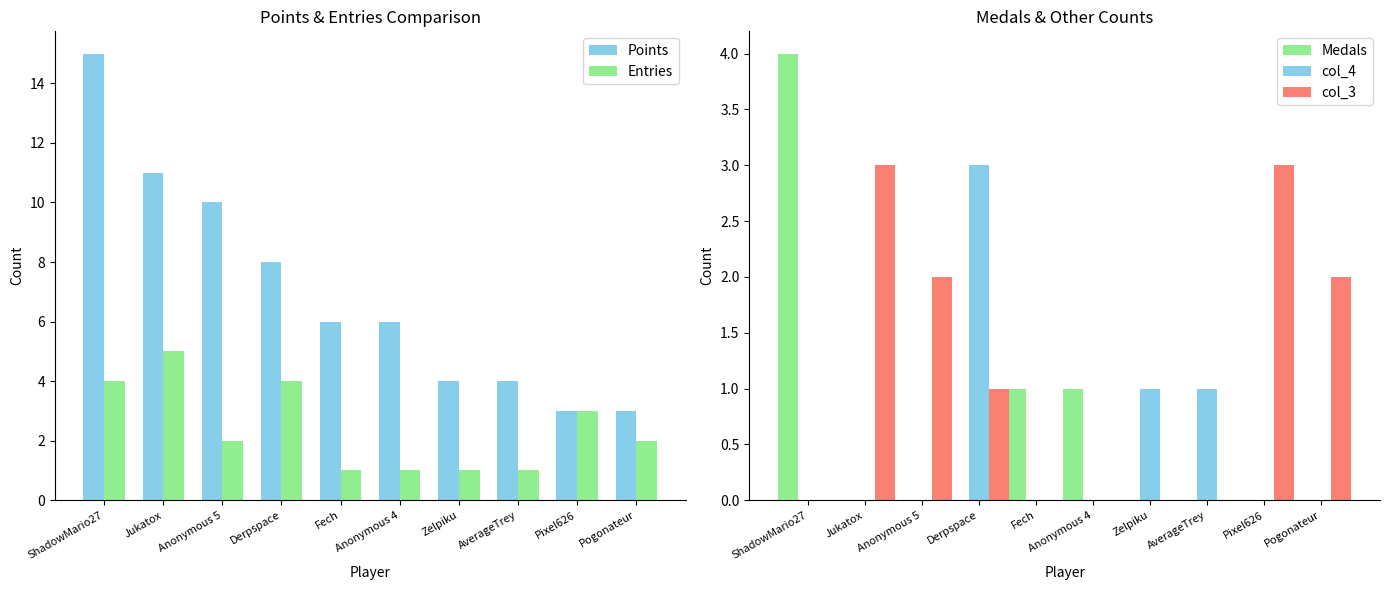

Is the value of Points at Pixel626 greater than the value of col_4 at Fech?

Yes